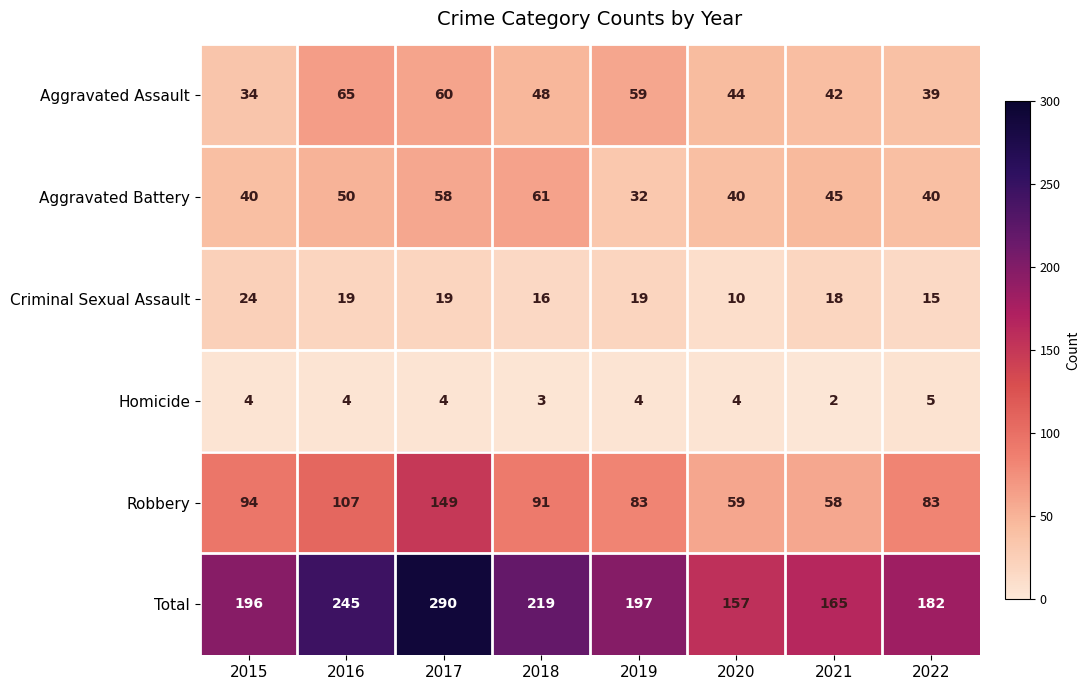

List the series in order of their peak value, highest first.

Total, Robbery, Aggravated Assault, Aggravated Battery, Criminal Sexual Assault, Homicide